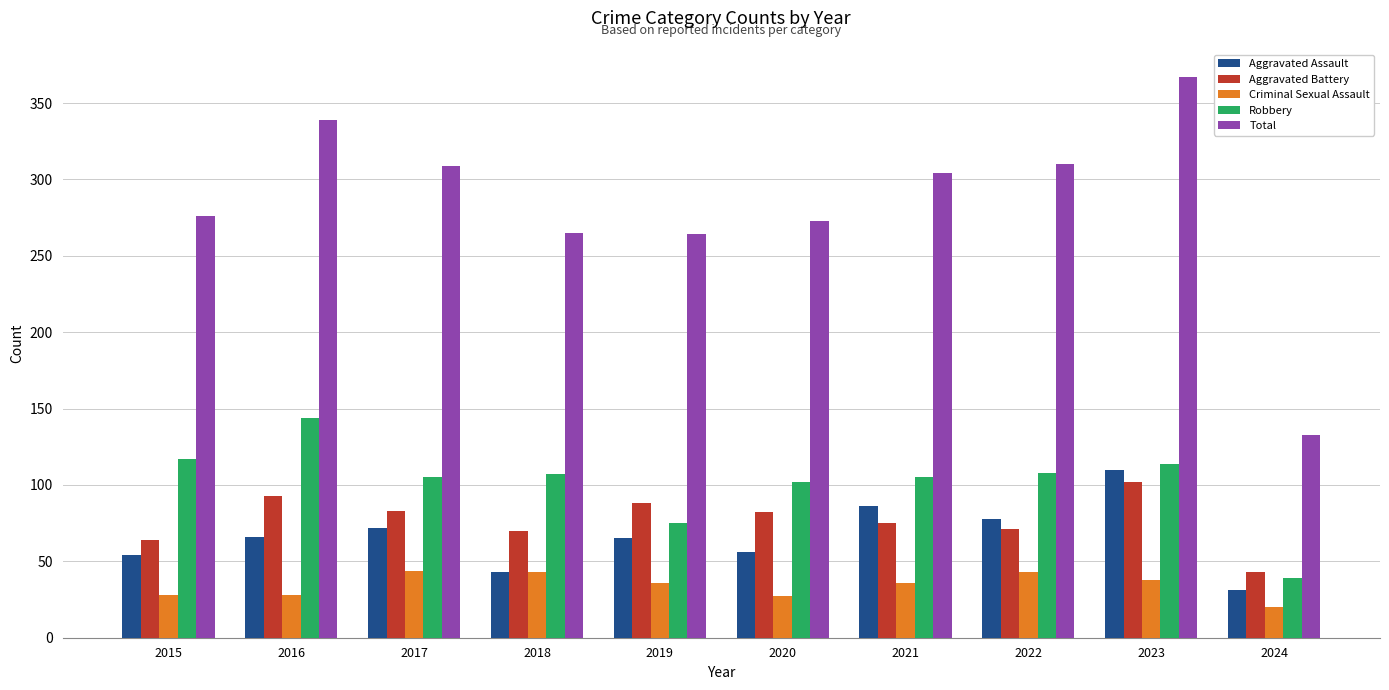

What is the sum of the Aggravated Battery values at 2023 and 2019?

190